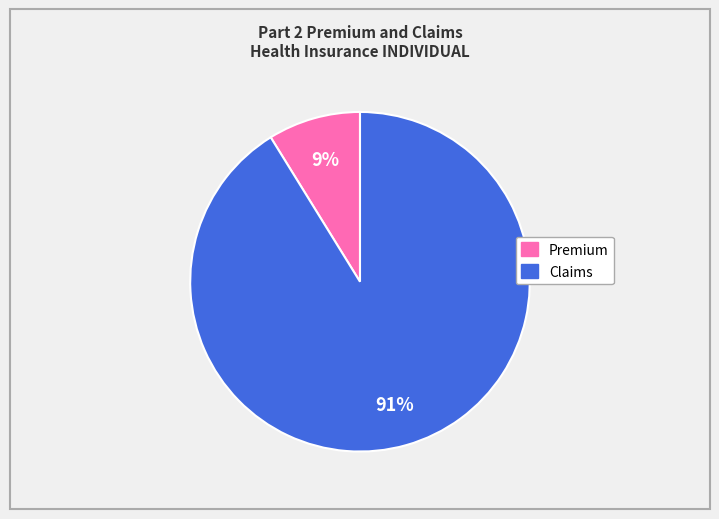

Is there any slice that represents more than half of the pie?

Yes